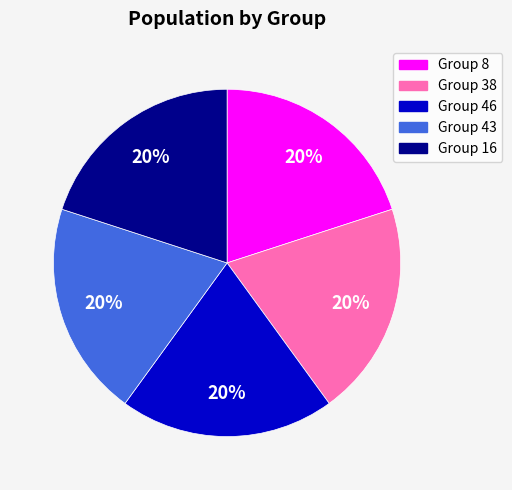

Is there any slice that represents more than half of the pie?

No